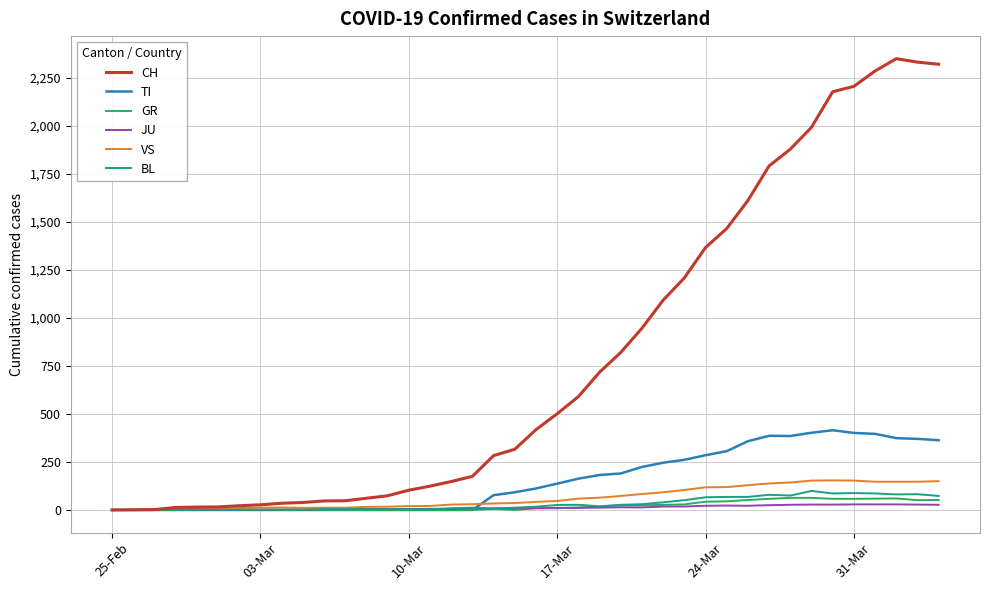

Which series has the largest total across all categories?

CH